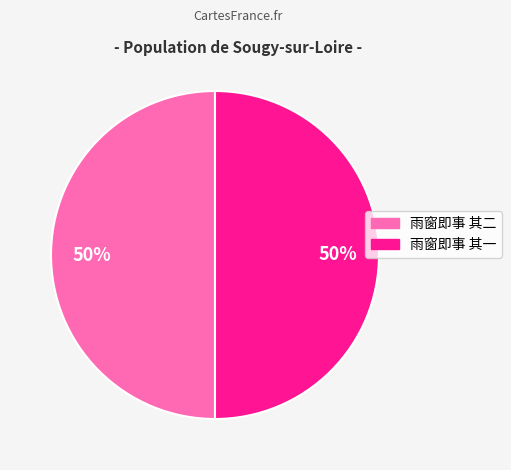

To the nearest percent, what is the average slice percentage?

50%